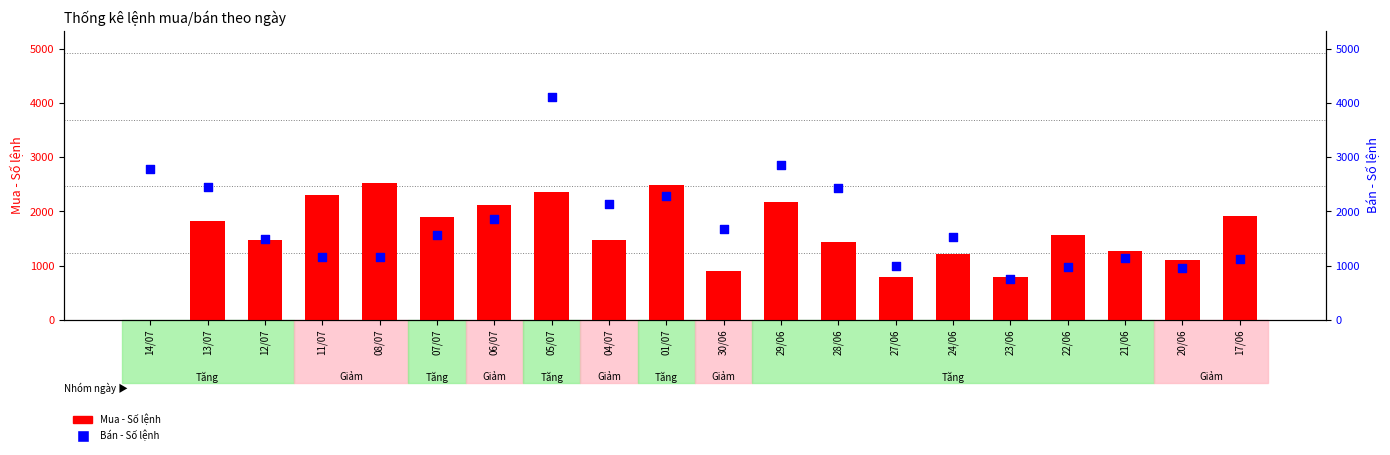

What are all the series names shown in the legend?

Mua - Số lệnh, Bán - Số lệnh